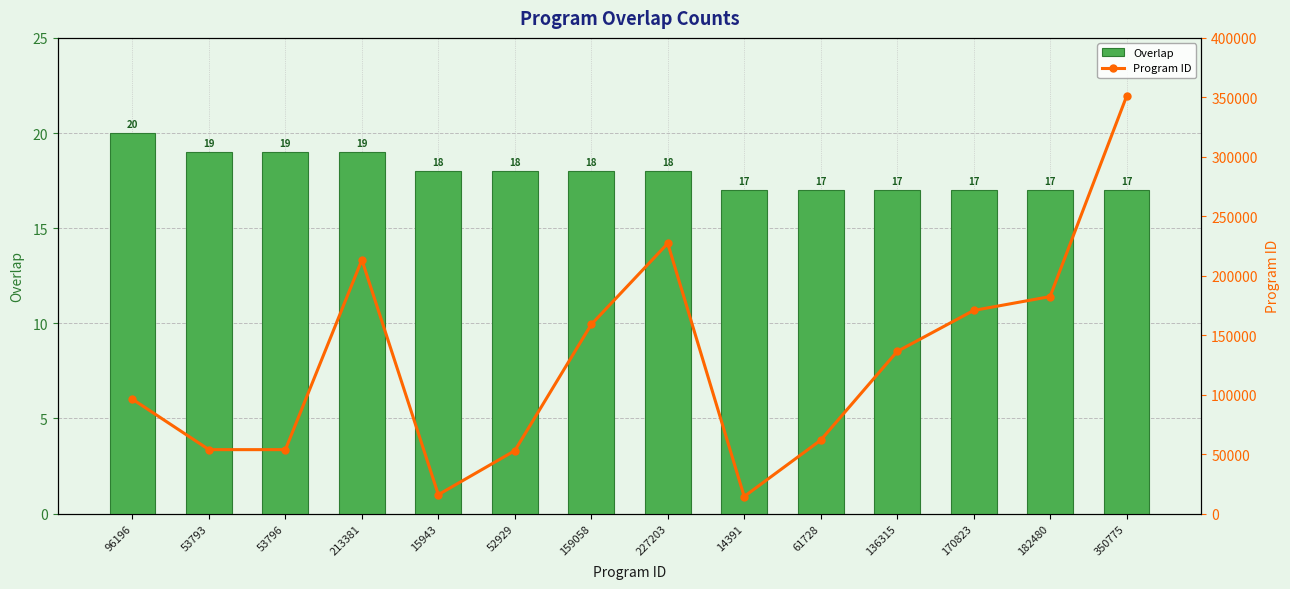

Which has a higher value, 53793 or 159058?

53793